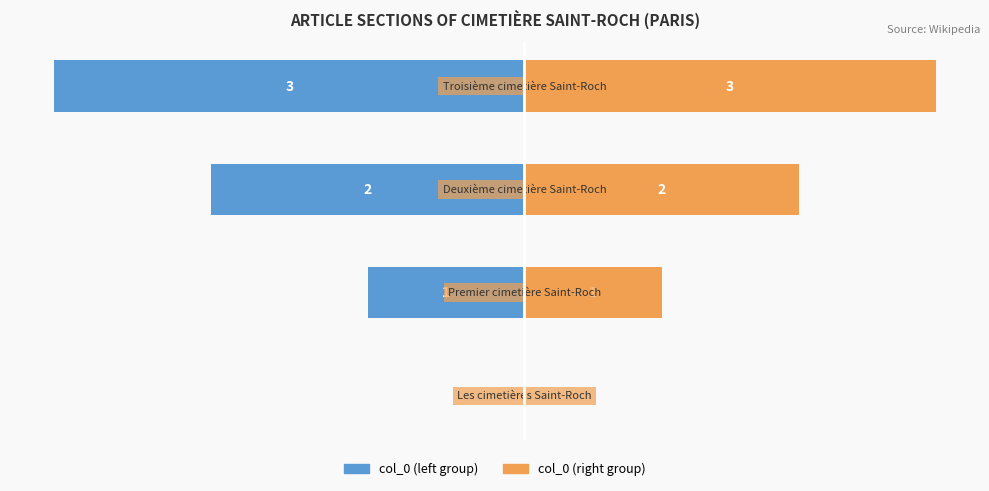

The value of col_0 (right) at 0 is -25.3. True or false?

False